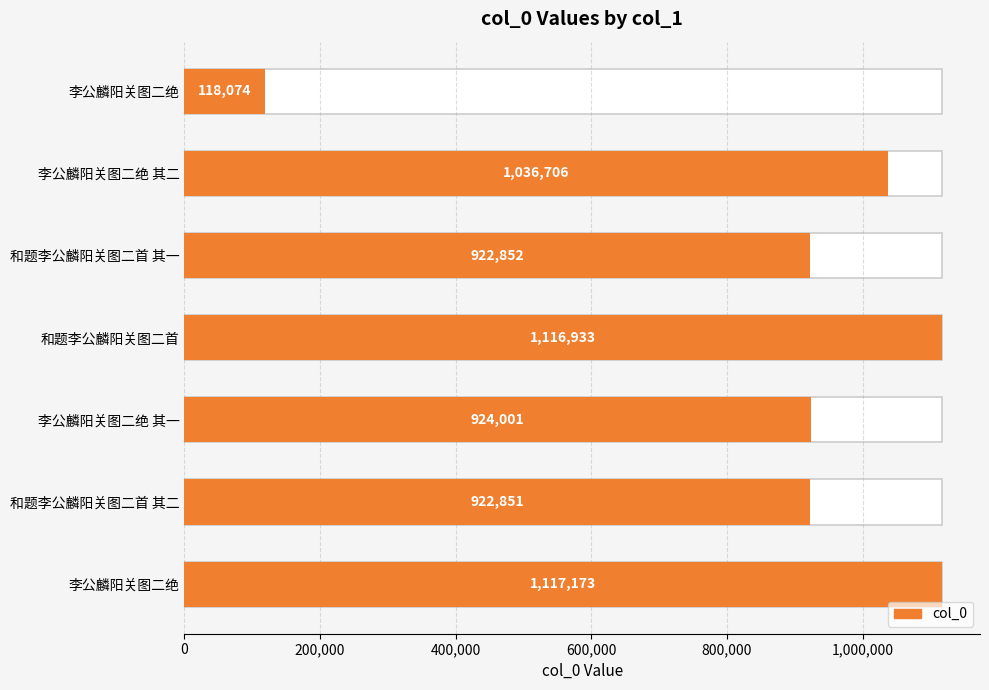

Are the bars horizontal?

Yes